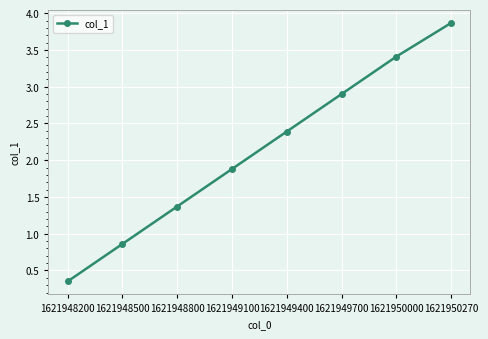

Which category has the lowest value across all series?

1621948200